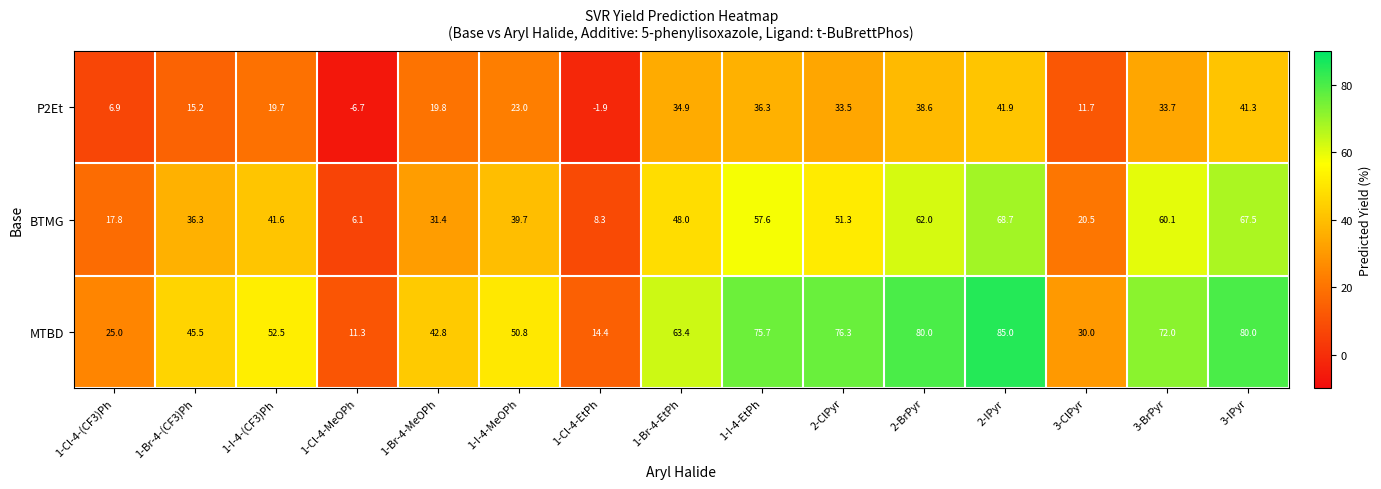

Which series changed the most between 1-Cl-4-MeOPh and 1-I-4-EtPh?

MTBD